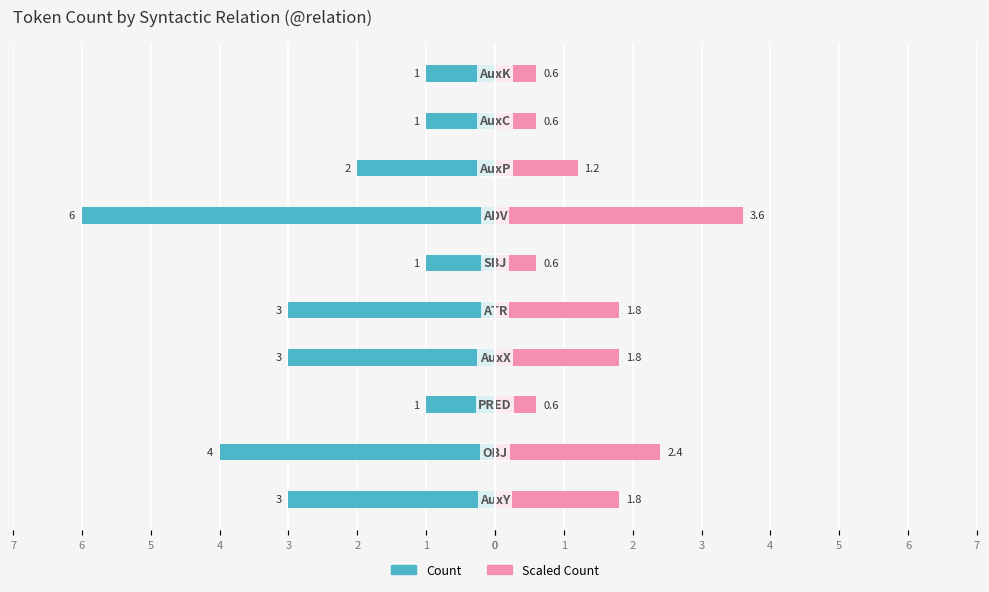

Which series has the largest range (max minus min)?

Count